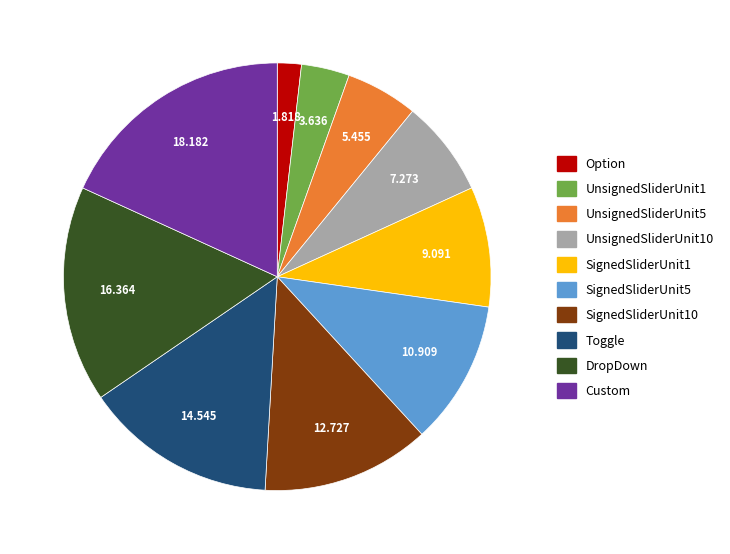

Is there a majority slice in this chart?

No